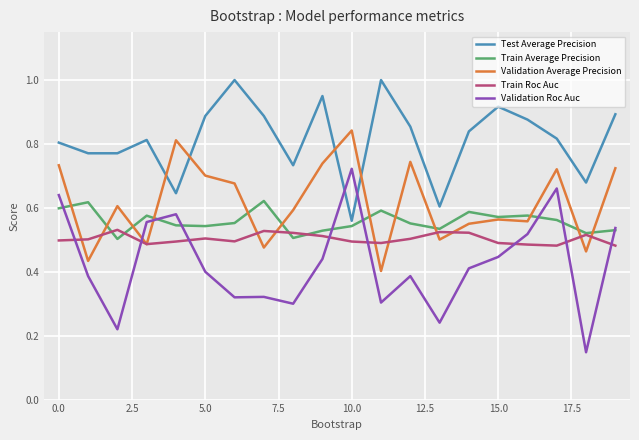

List the series in order of their peak value, highest first.

Test Average Precision, Validation Average Precision, Validation Roc Auc, Train Average Precision, Train Roc Auc